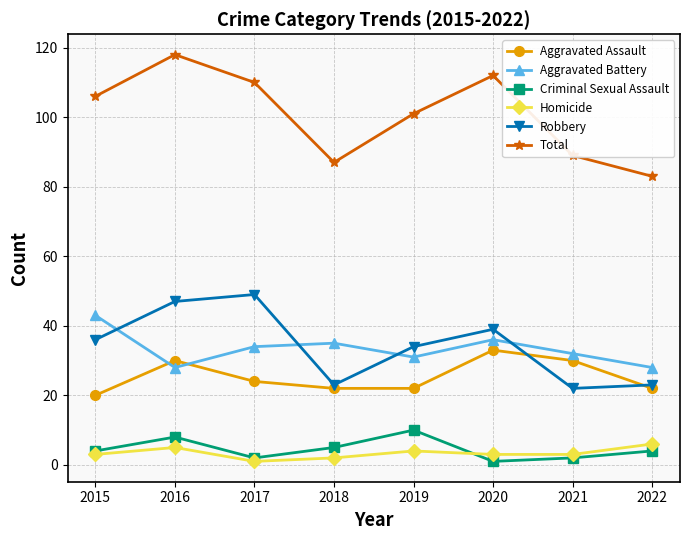

True or false: Homicide and Criminal Sexual Assault cross at least once.

True